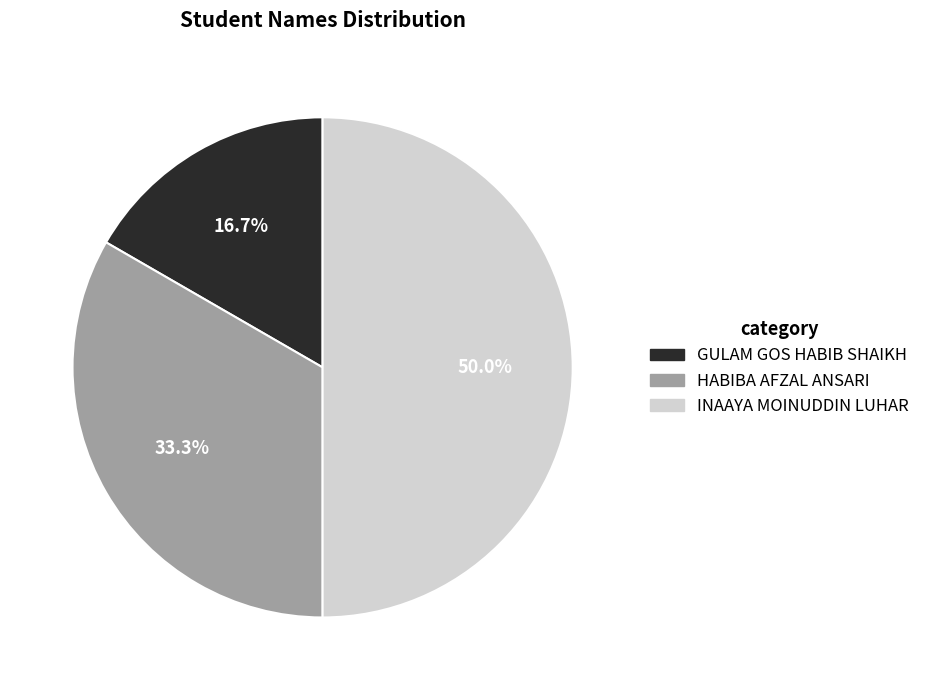

How many slices are in this pie chart?

3